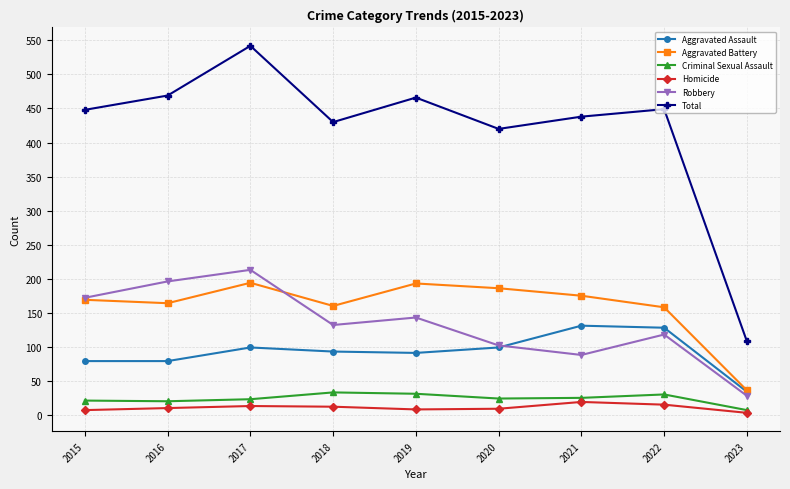

At which category is the sum across all series the highest?

2017